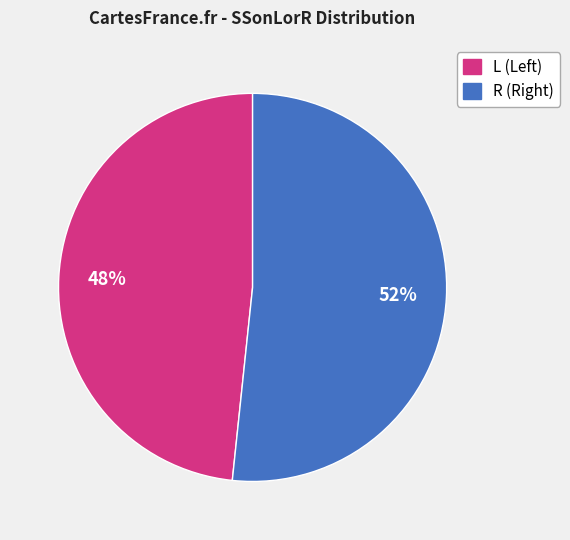

What is the smallest slice in the pie chart?

L